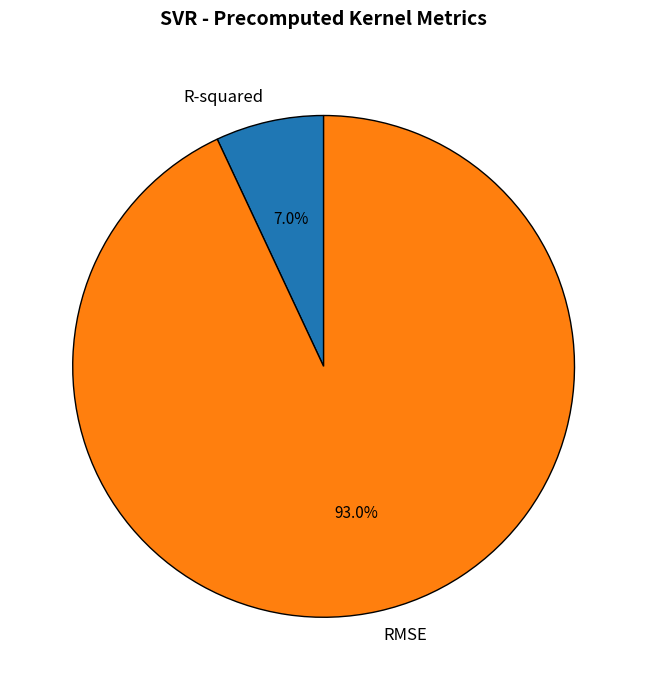

To the nearest percent, what portion does RMSE represent?

93%